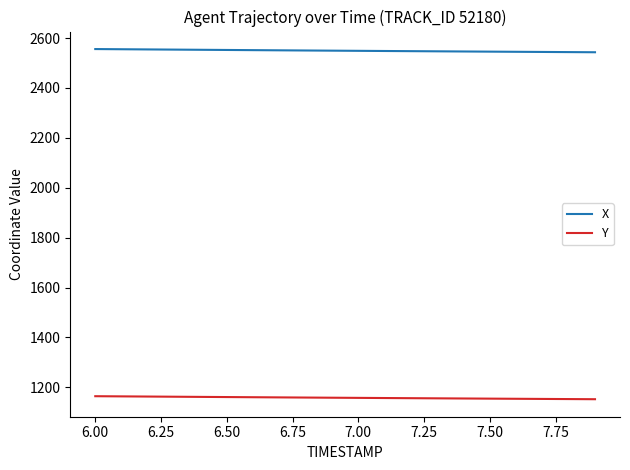

True or false: Y and X intersect in this chart.

False